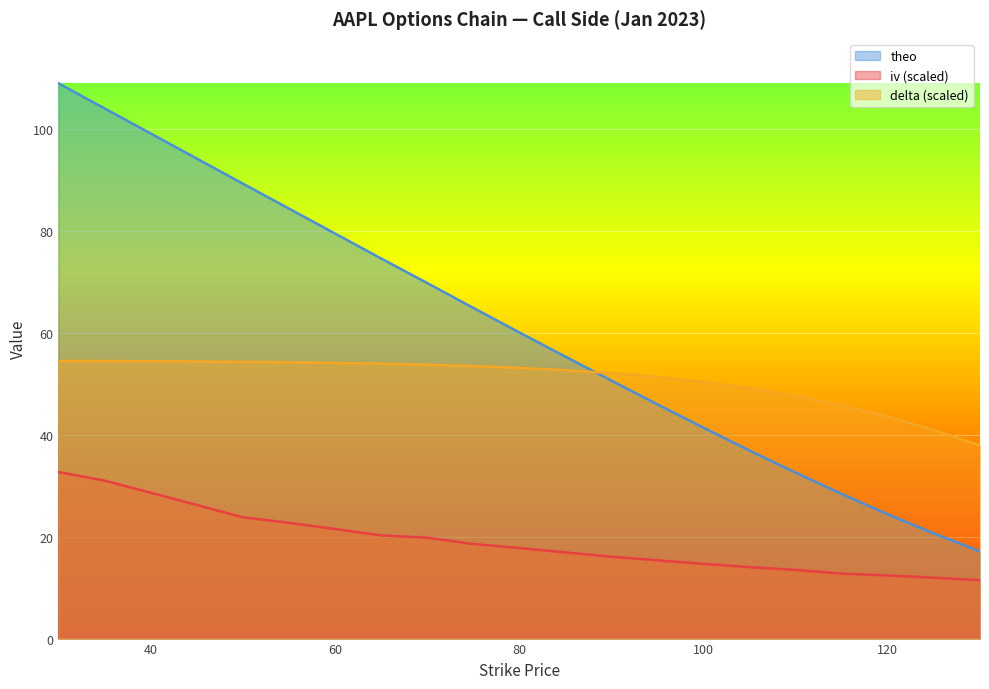

True or false: iv has more than 0 interior local peaks.

False